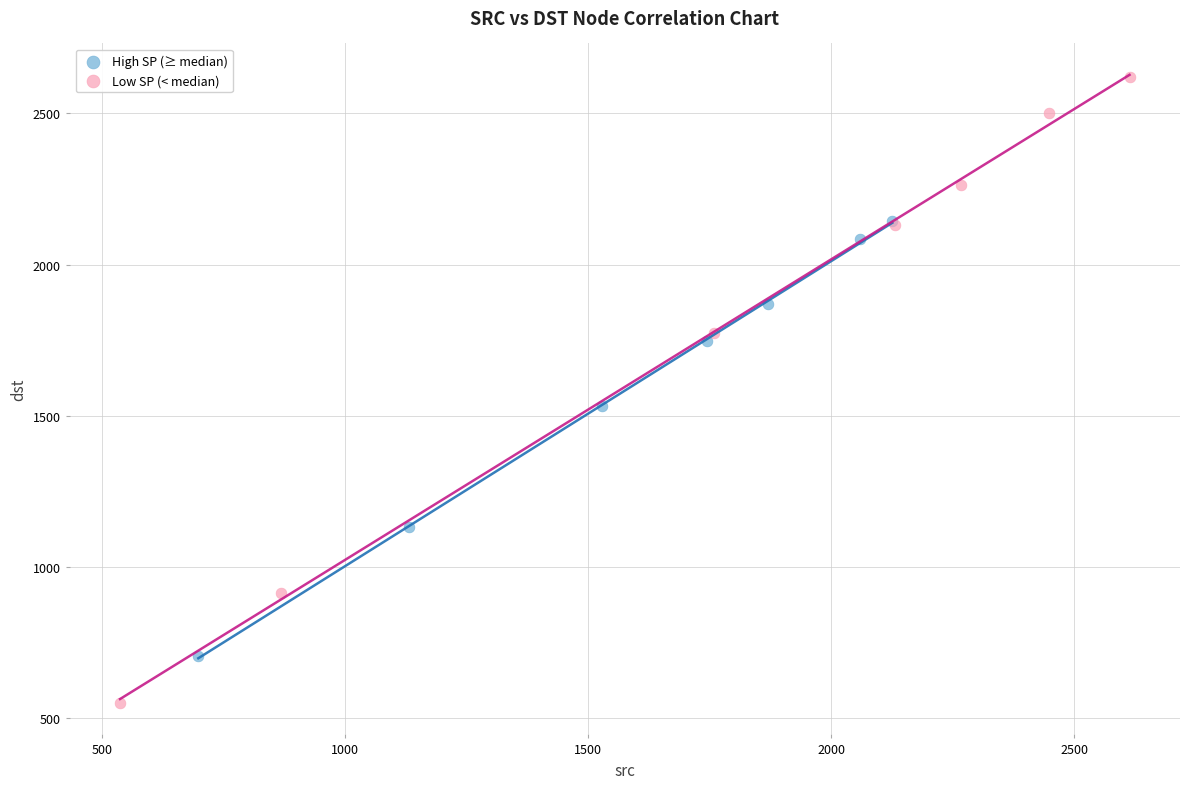

Which series reaches the minimum Y coordinate?

Low SP (< median)